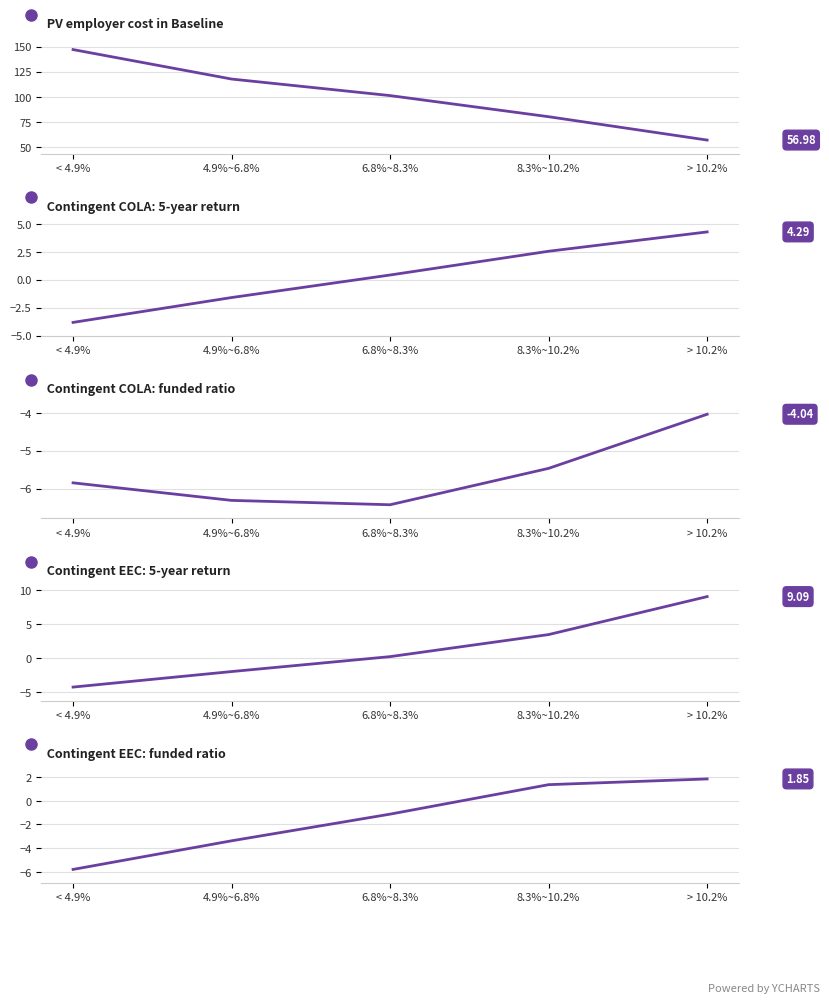

What is the difference between the Contingent EEC: funded ratio values at < 4.9% and > 10.2%?

7.6